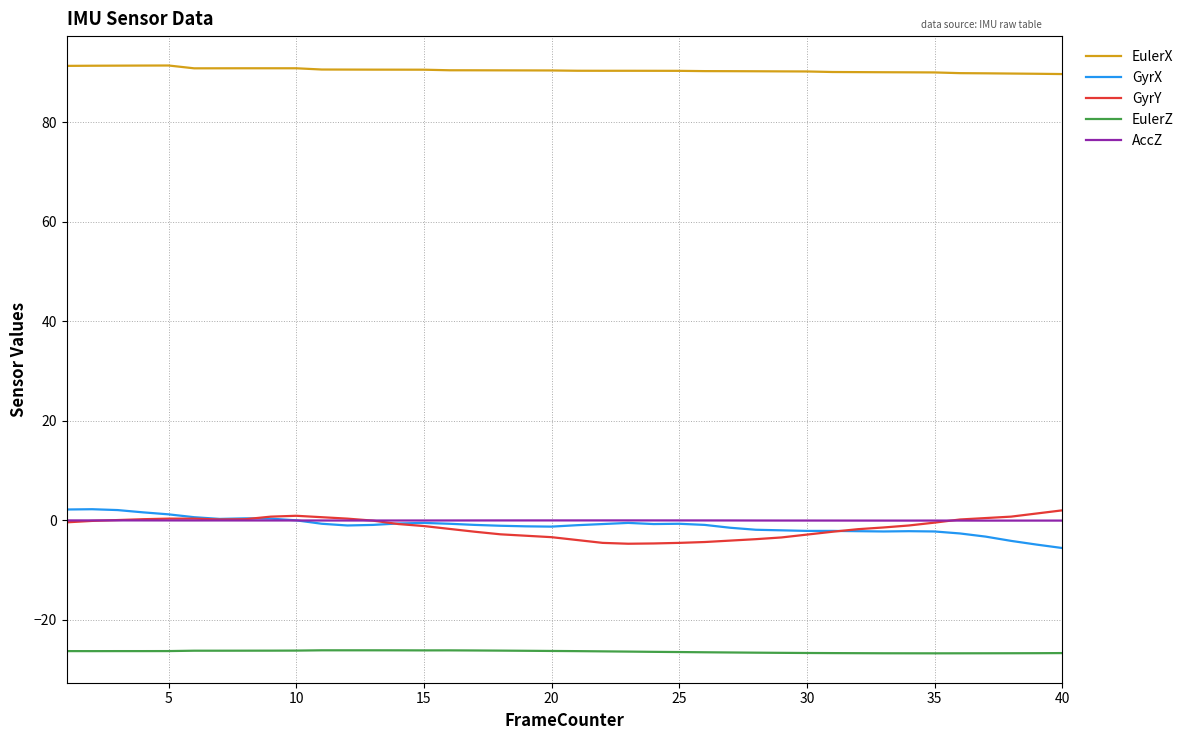

Which series has the largest total across all categories?

EulerX